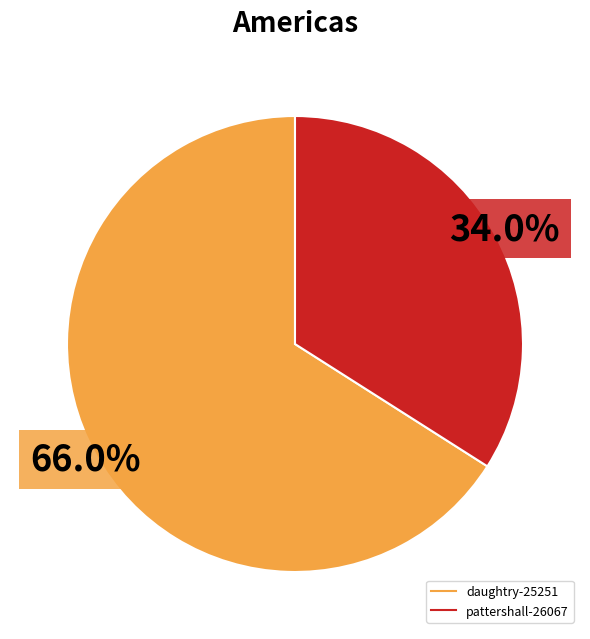

True or false: daughtry-25251 accounts for 66% of the total.

True